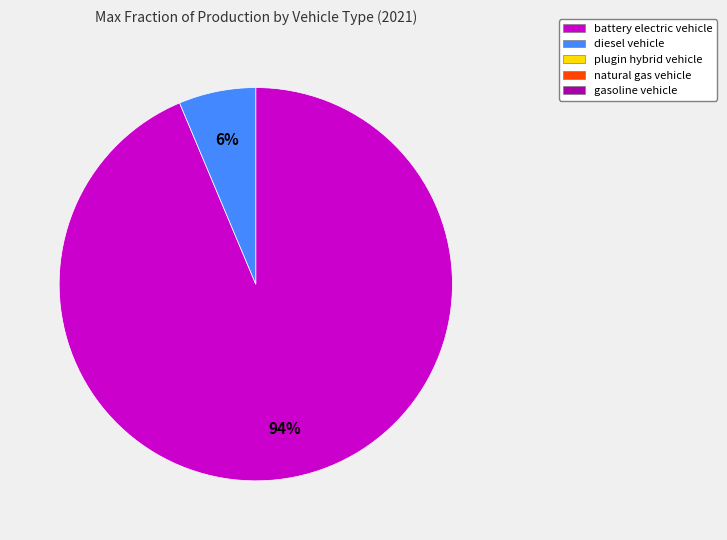

Is there any slice that represents more than half of the pie?

Yes